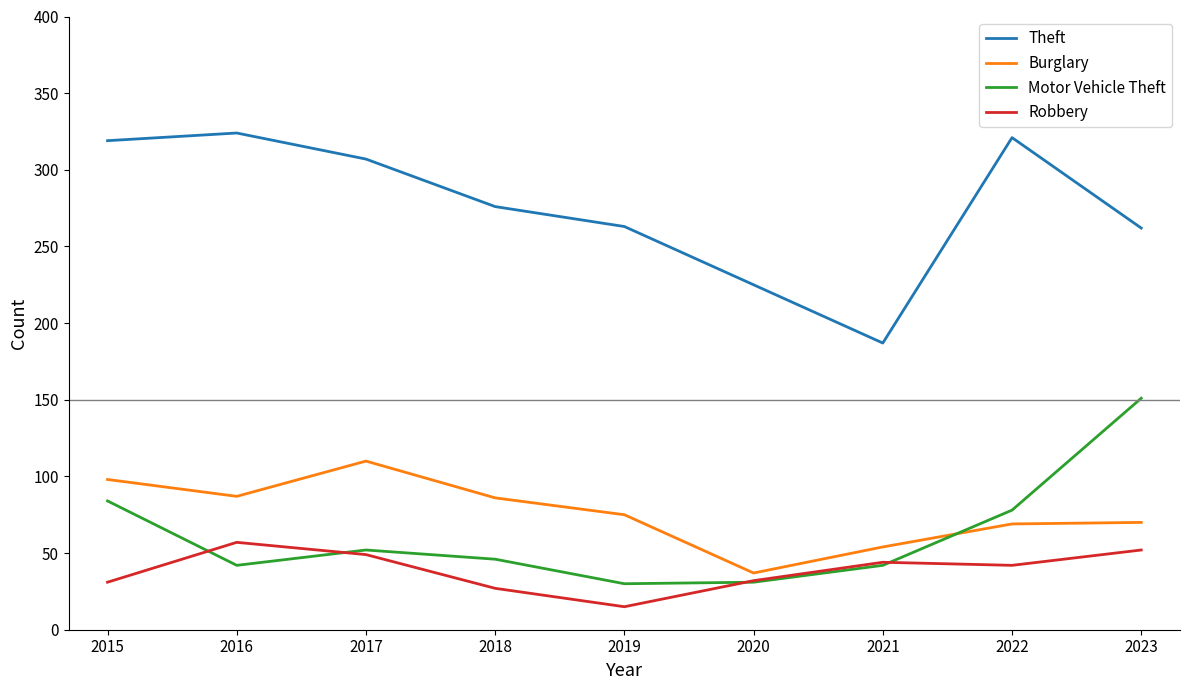

Where does the Theft series first go above 276?

2015